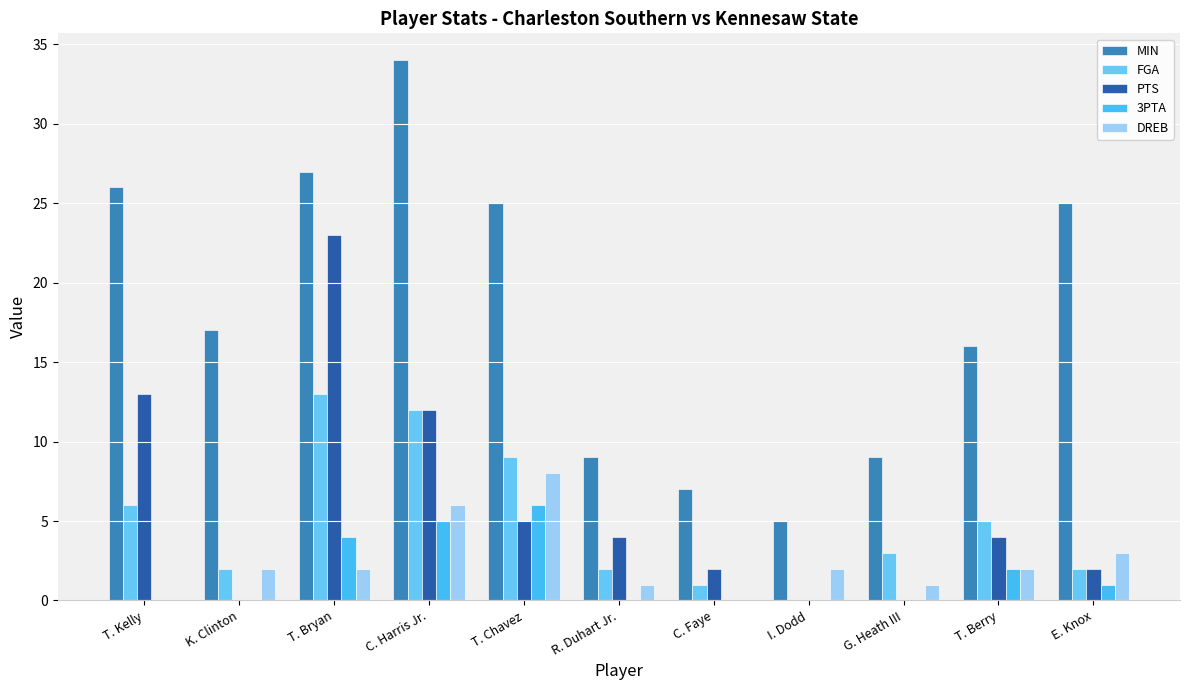

How many categories are shown in the chart?

11